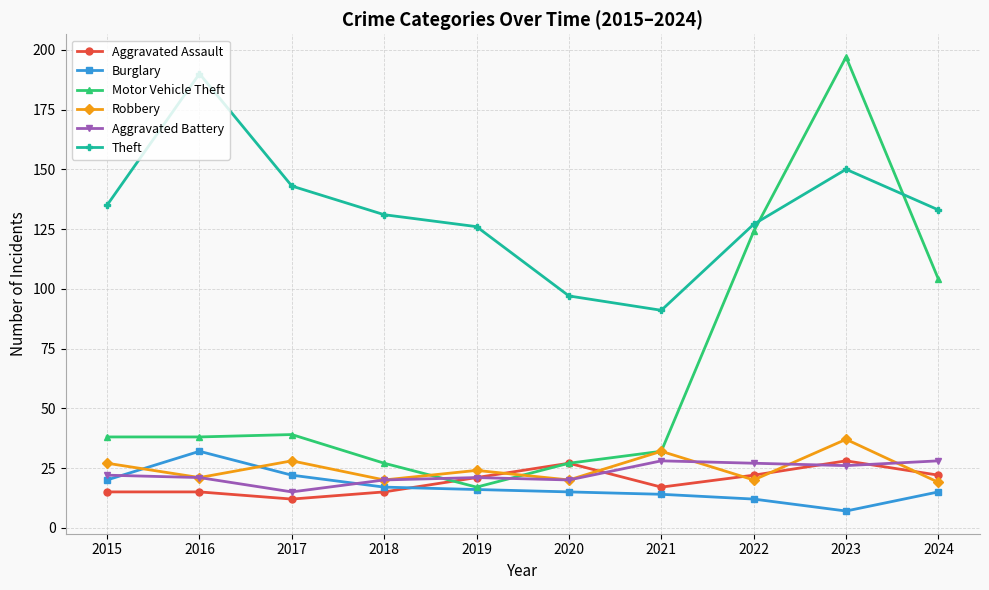

Is it true that Motor Vehicle Theft equals 27 at 2020?

True